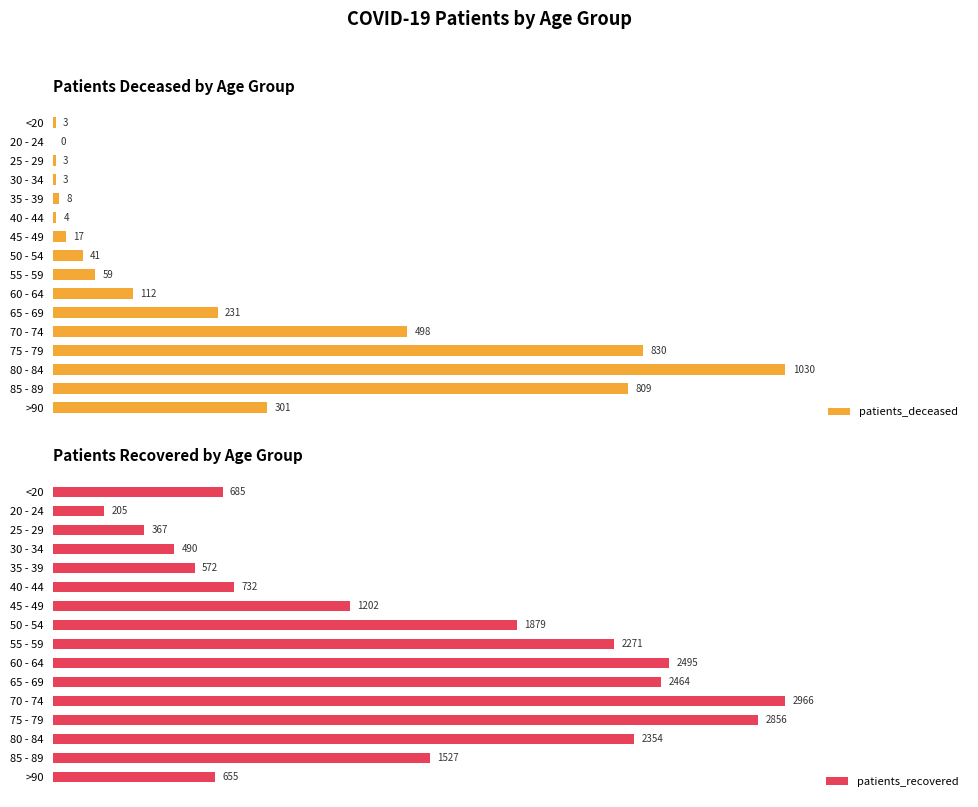

Where is patients_deceased nearest to the value 515?

70 - 74